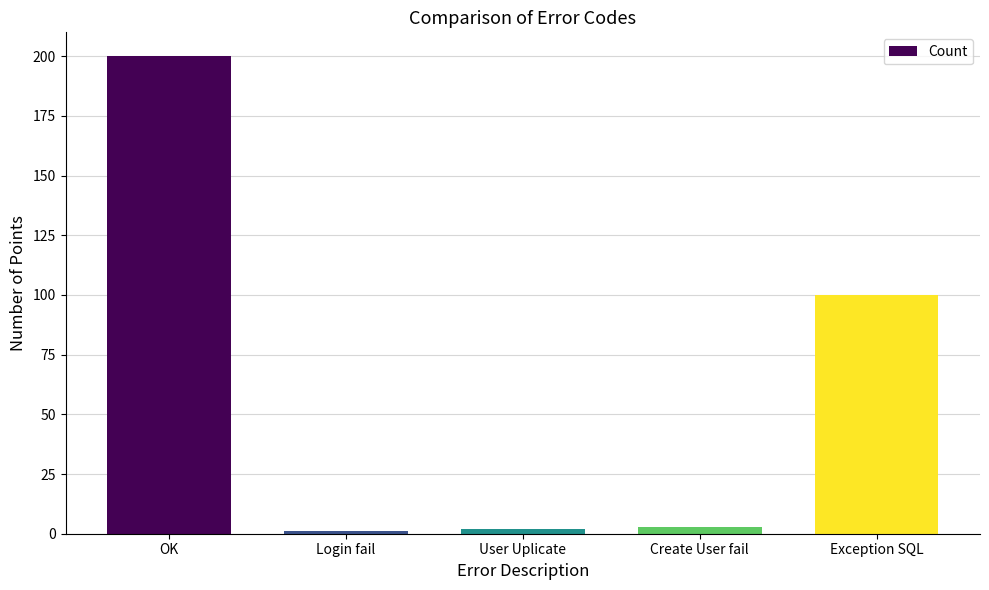

True or false: the data shows 147 at Exception SQL.

False